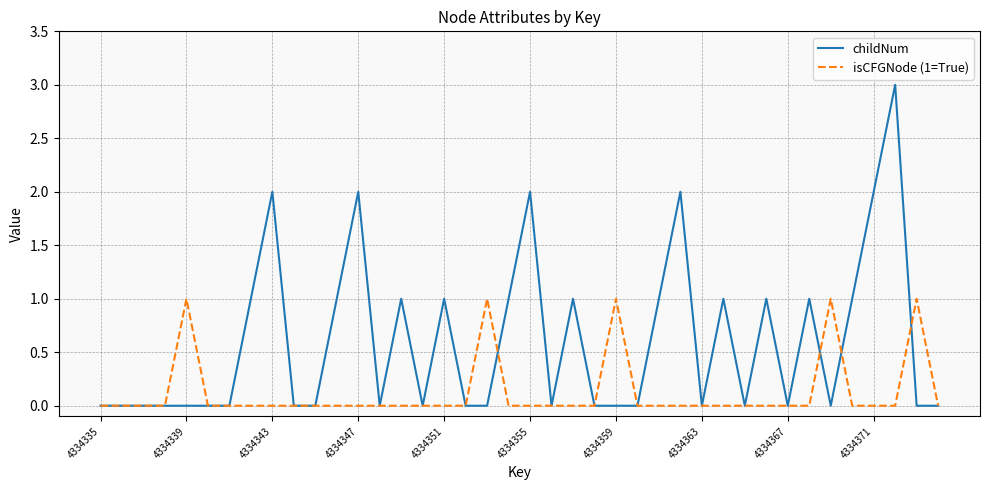

Which series has the largest total across all categories?

childNum